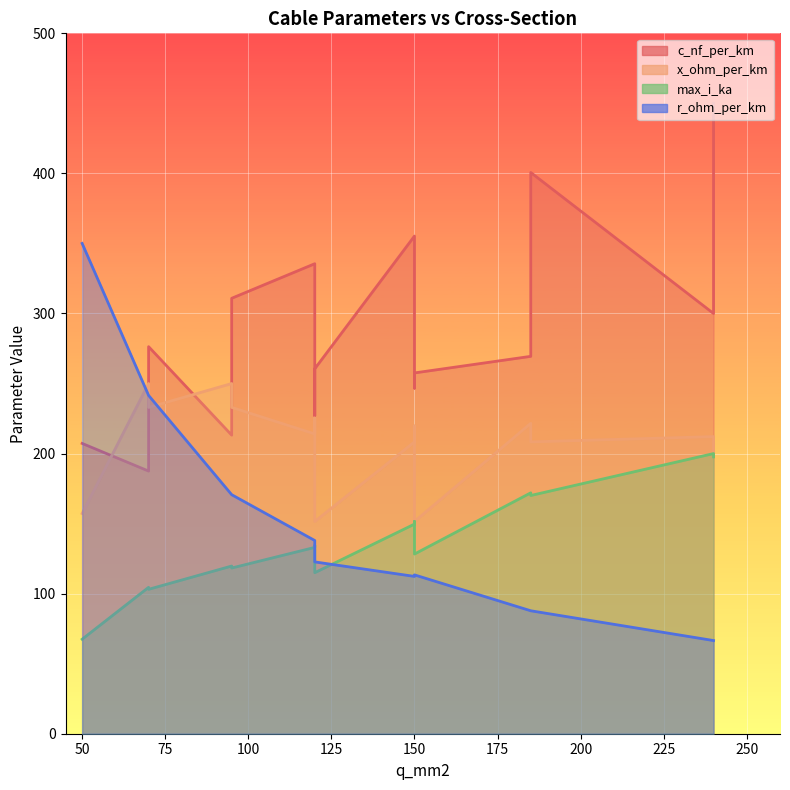

True or false: c_nf_per_km and x_ohm_per_km cross at least once.

False